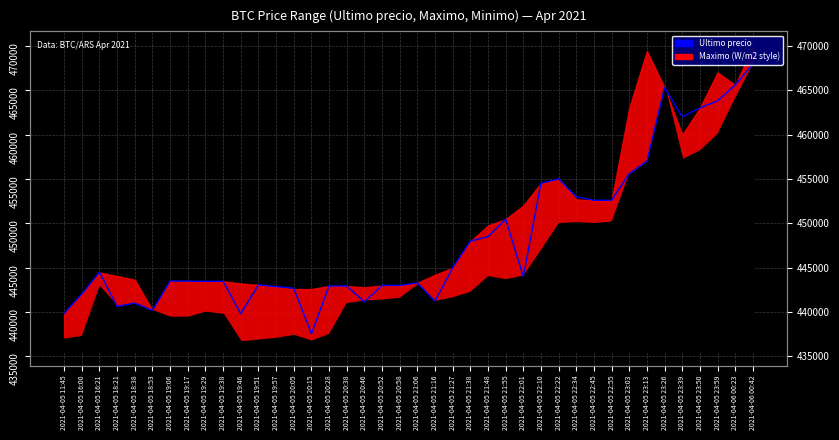

Reading left to right, list all the values displayed in this chart.

2021-04-05 11:45=439856	2021-04-05 16:00=442042	2021-04-05 16:21=444489	2021-04-05 18:21=440637	2021-04-05 18:38=441009	2021-04-05 18:53=440200	2021-04-05 19:06=443496	2021-04-05 19:17=443485	2021-04-05 19:29=443462	2021-04-05 19:38=443472	2021-04-05 19:46=439823	2021-04-05 19:51=443069	2021-04-05 19:57=442876	2021-04-05 20:05=442693	2021-04-05 20:15=437562	2021-04-05 20:28=442954	2021-04-05 20:38=442943	2021-04-05 20:46=441154	2021-04-05 20:52=442996	2021-04-05 20:58=443007	2021-04-05 21:06=443293	2021-04-05 21:16=441238	2021-04-05 21:27=444989	2021-04-05 21:38=447988	2021-04-05 21:48=448500	2021-04-05 21:55=450472	2021-04-05 22:01=444005	2021-04-05 22:10=454509	2021-04-05 22:22=454999	2021-04-05 22:34=452998	2021-04-05 22:45=452600	2021-04-05 22:55=452599	2021-04-05 23:03=455589	2021-04-05 23:13=457000	2021-04-05 23:26=465301	2021-04-05 23:39=462000	2021-04-05 23:50=462999	2021-04-05 23:59=463801	2021-04-06 00:23=465595	2021-04-06 00:42=467932